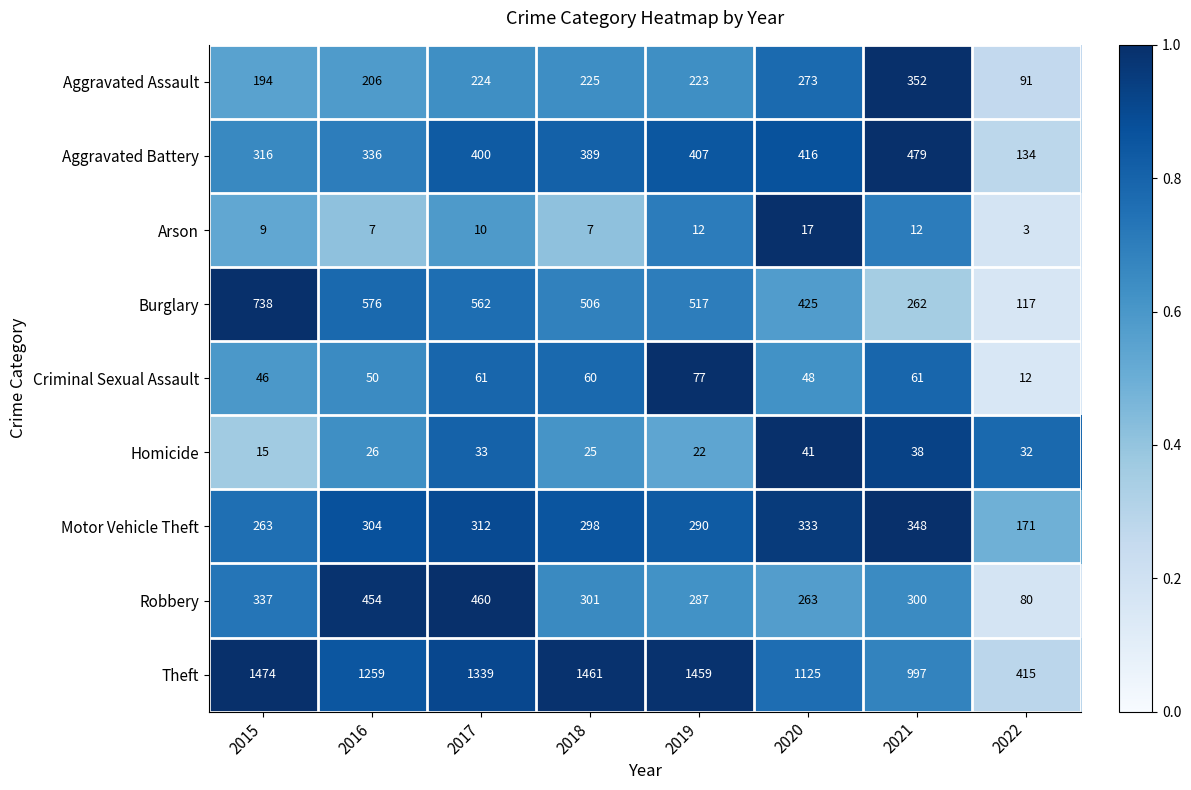

Which series has the widest spread of values?

Theft